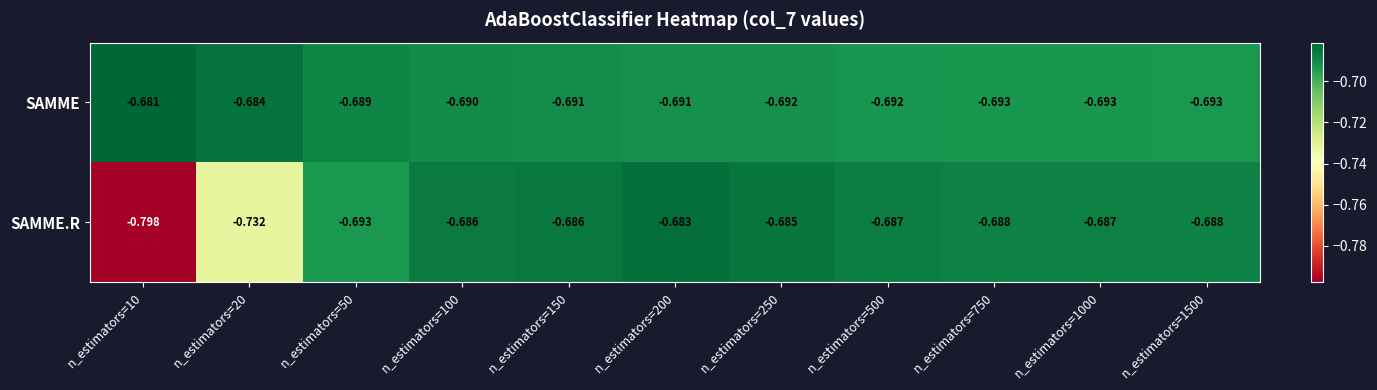

Which series has the largest total across all categories?

SAMME